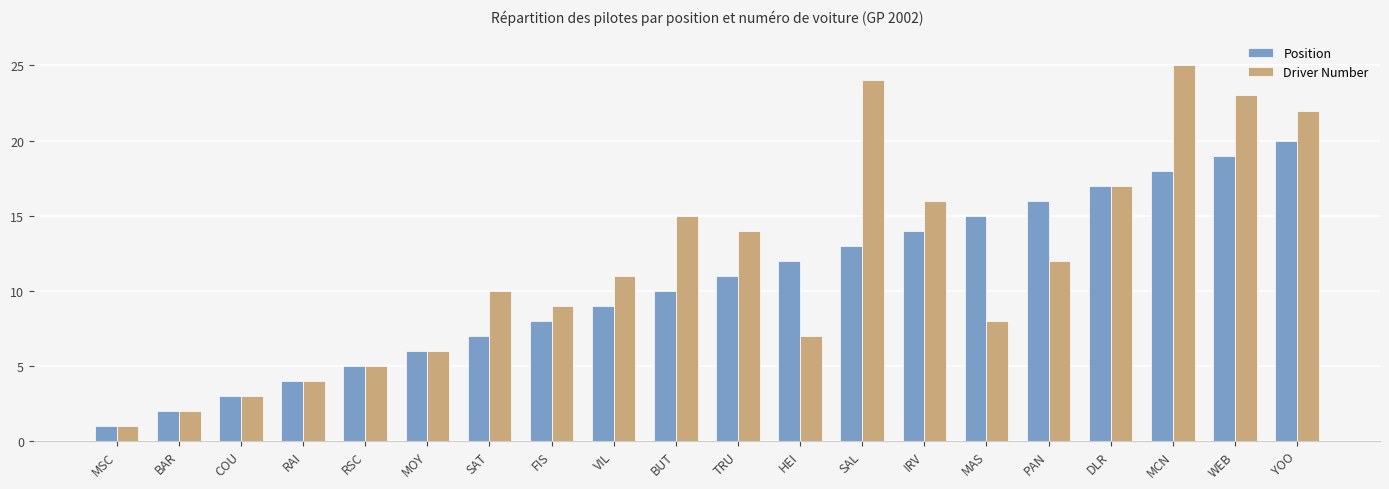

How many bars are there in total?

40